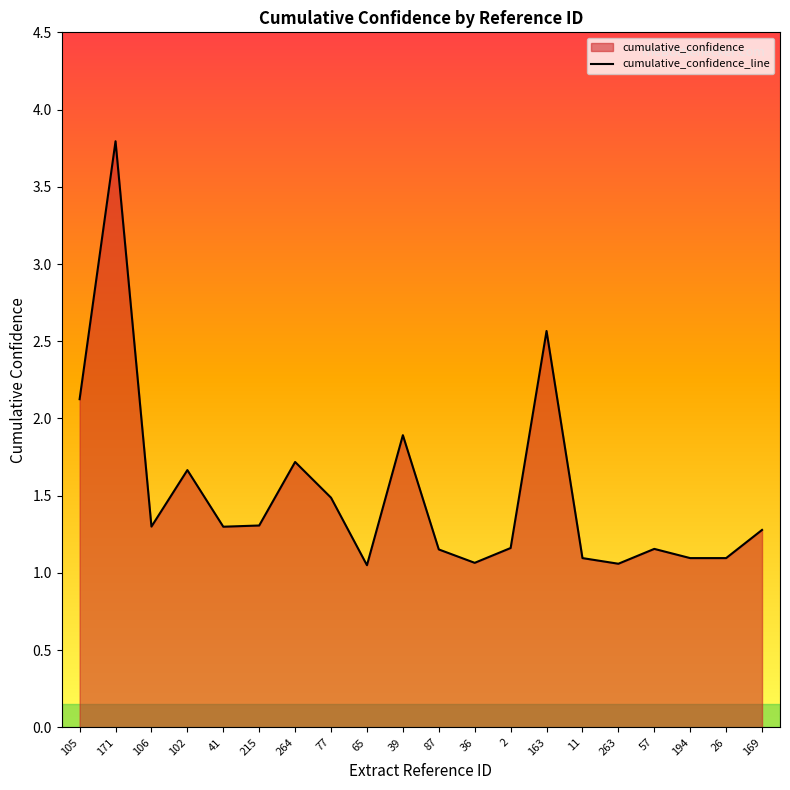

What is the maximum value shown in the chart?

3.8